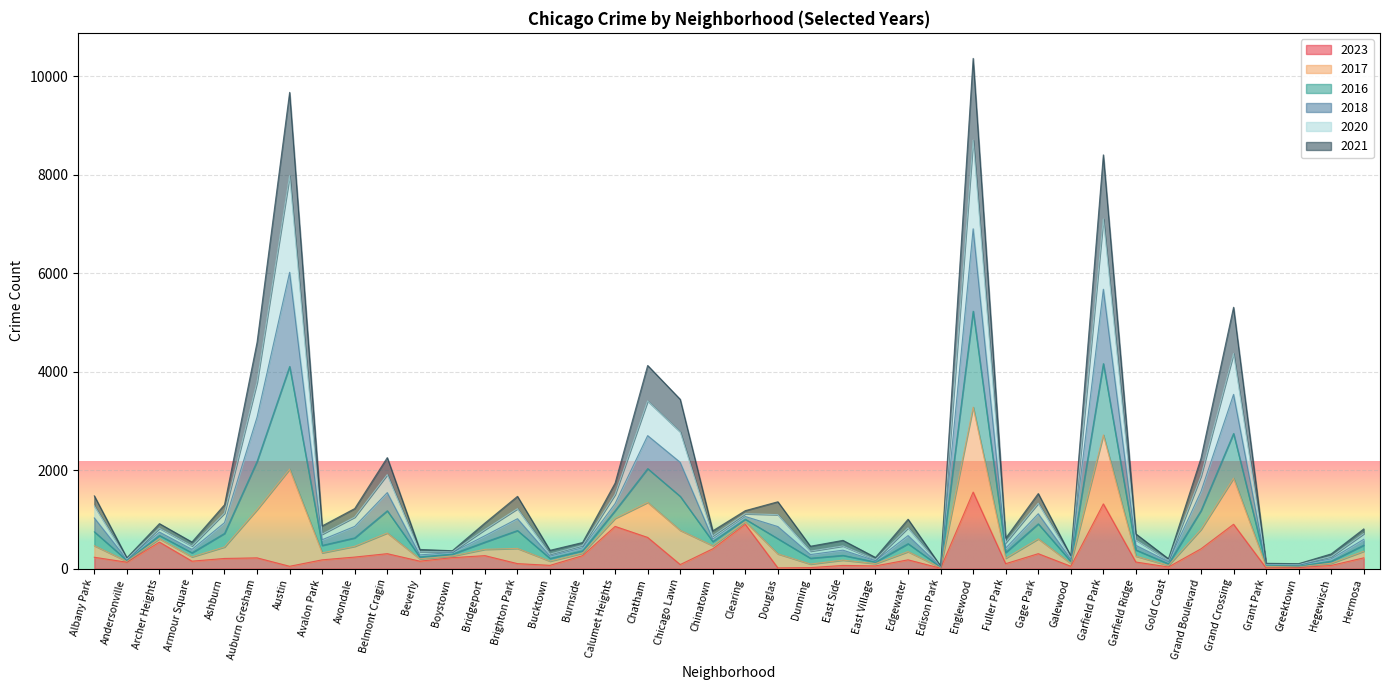

True or false: 2018 and 2016 cross at least once.

False